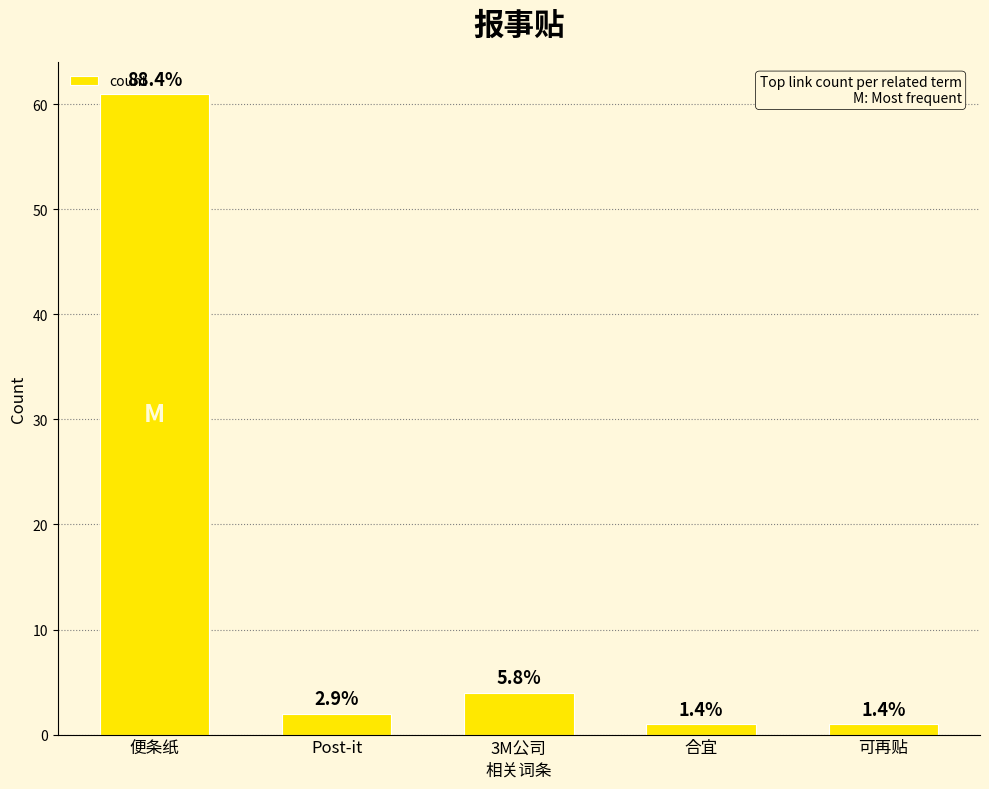

Are the bars horizontal?

No